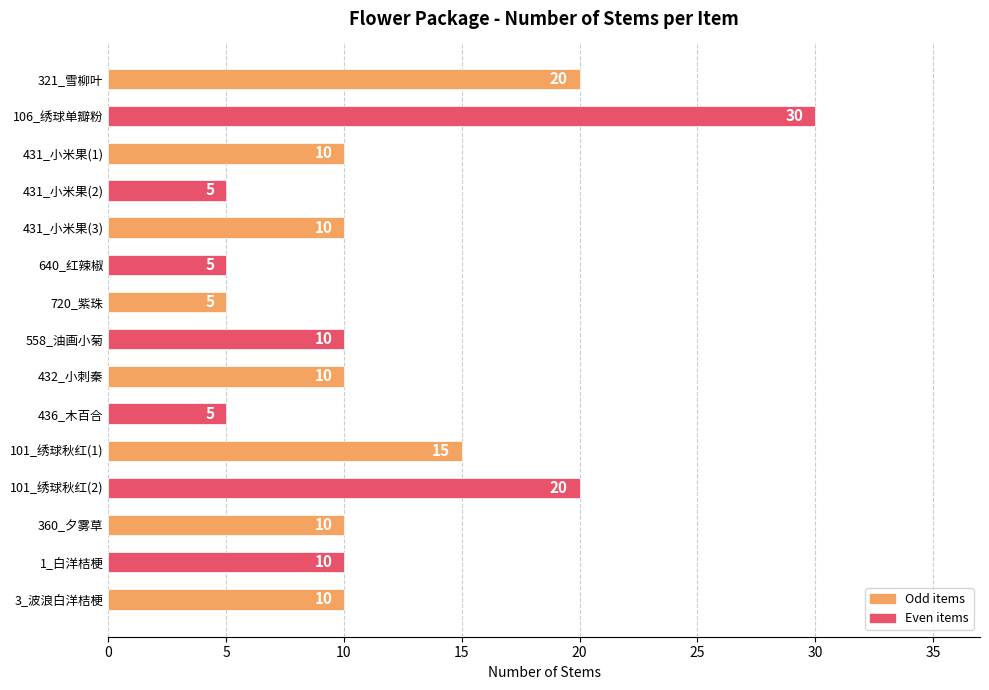

Which has a higher value, 106_绣球单瓣粉 or 101_绣球秋红(1)?

106_绣球单瓣粉